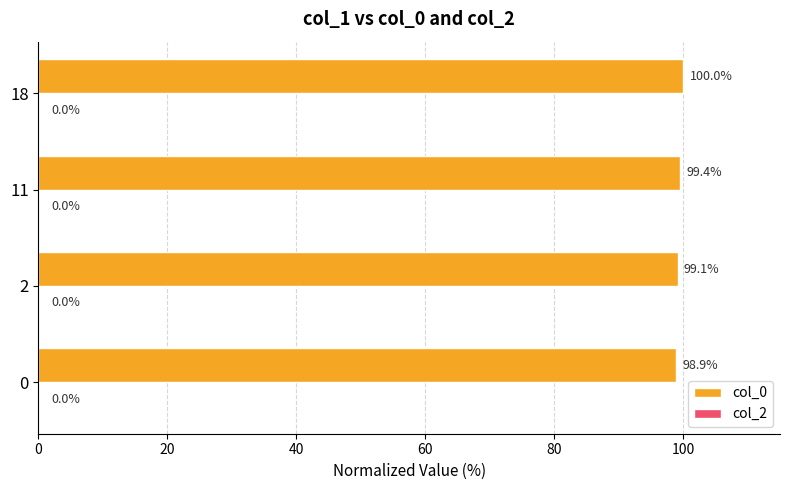

Reading bottom to top, what are all the values shown in this chart?

98.9	99.1	99.4	100.0